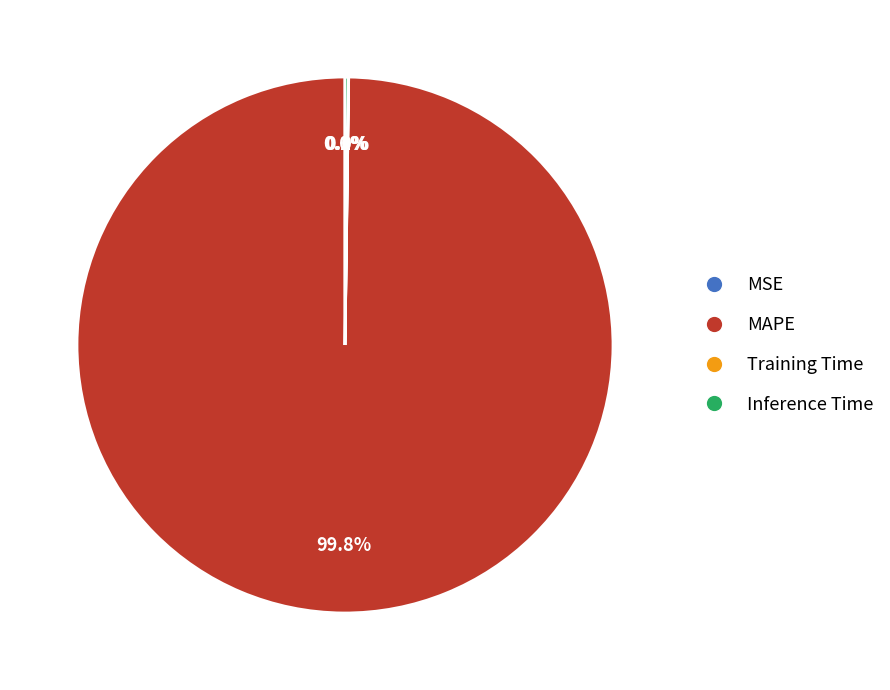

Which slice is the largest?

MAPE